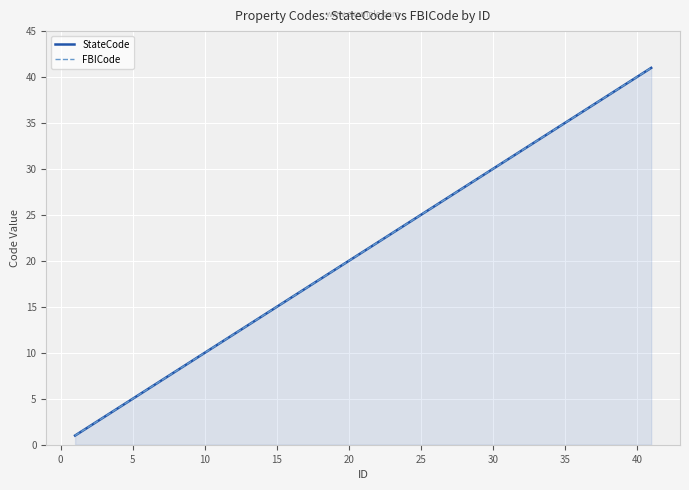

True or false: StateCode and FBICode intersect in this chart.

False